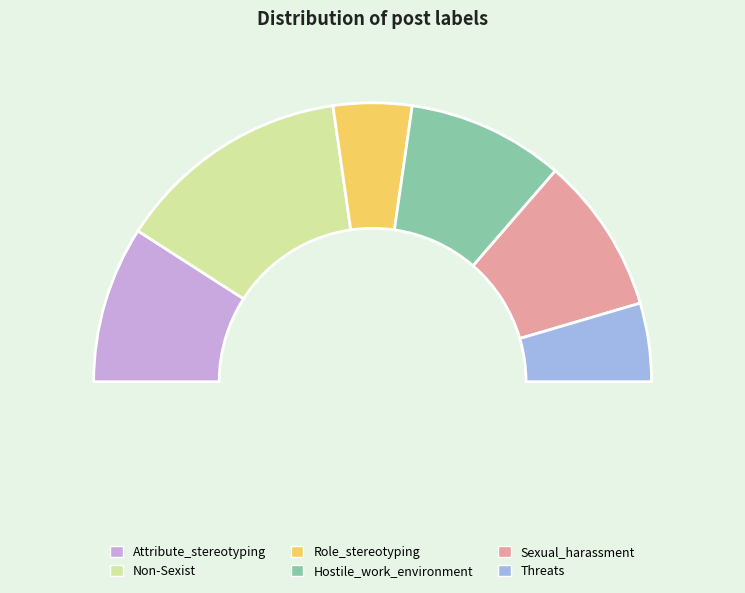

Is Attribute_stereotyping the majority of the pie?

No